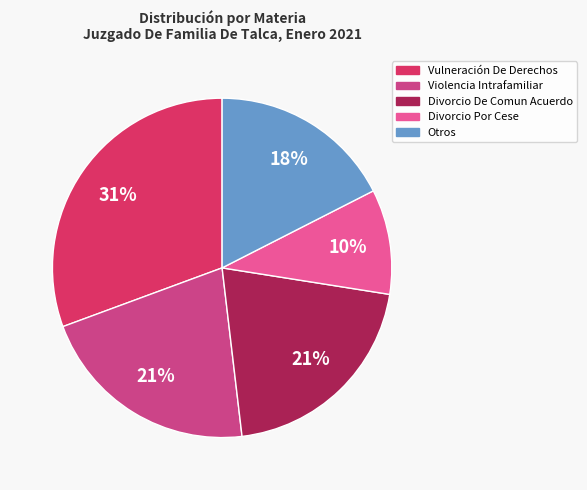

Does any single category account for the majority?

No